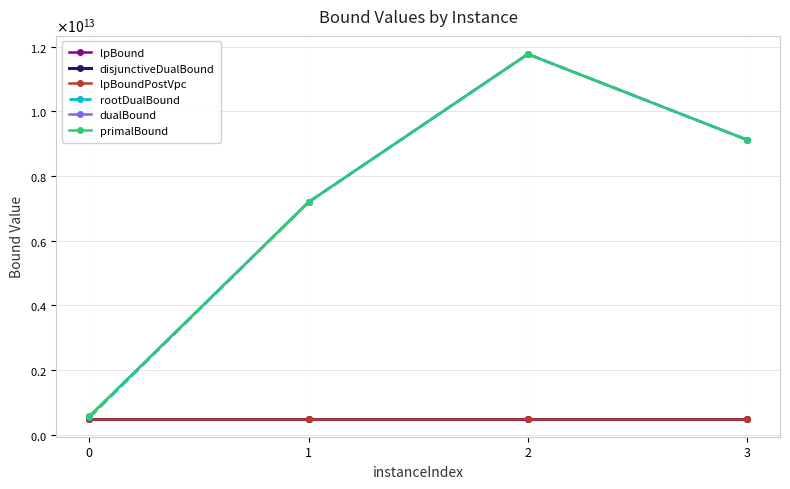

What is the smallest value displayed?

499999995744.6